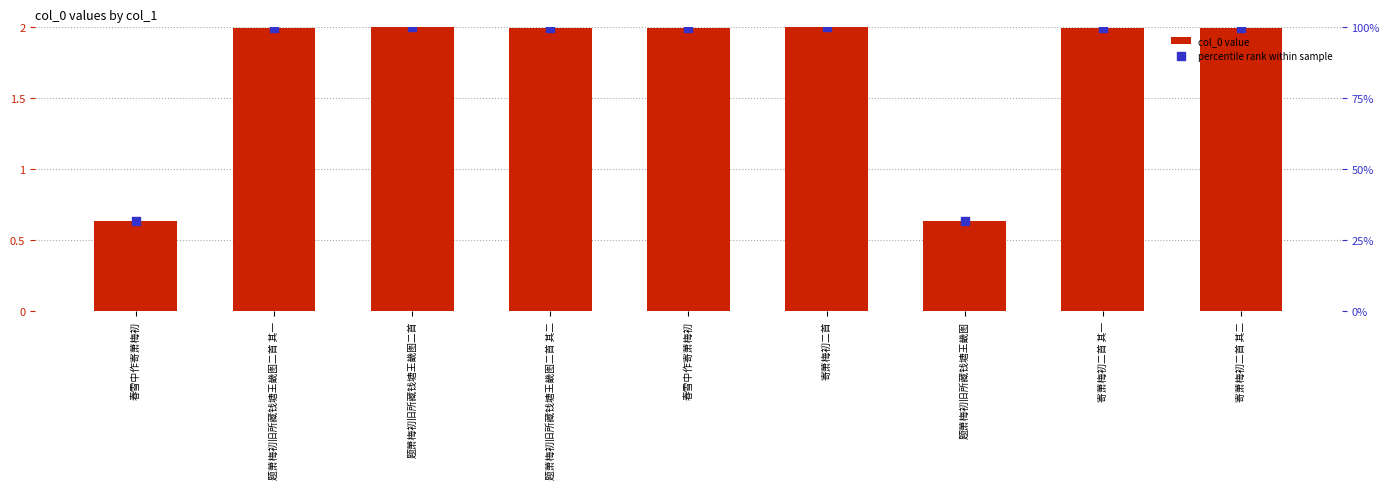

At which category is the sum across all series the highest?

寄萧梅初二首